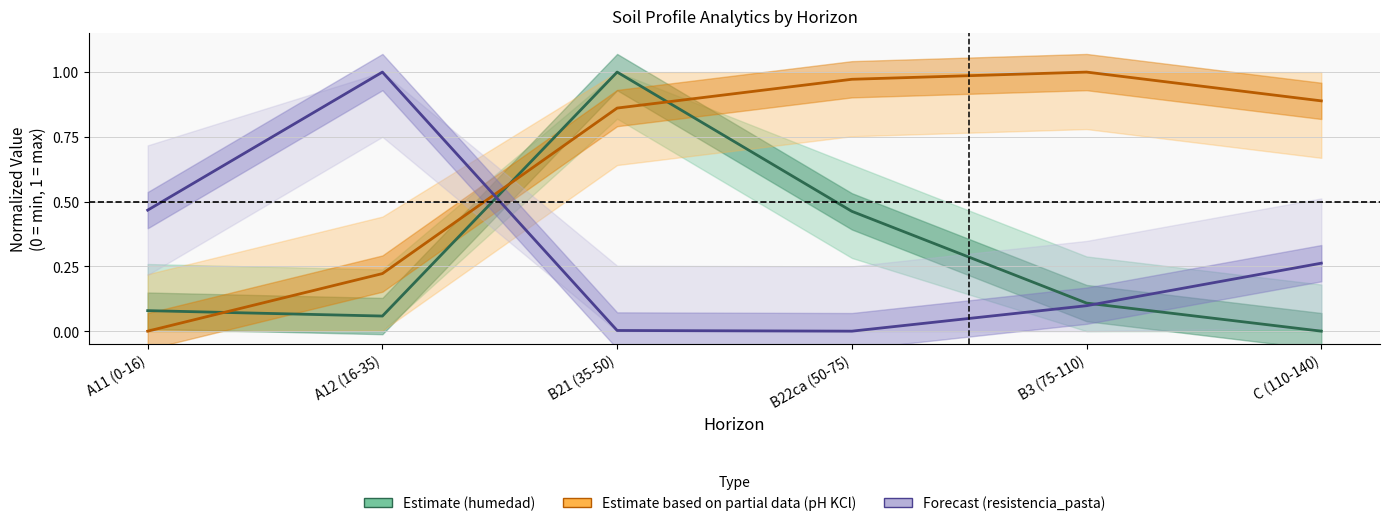

Where is the first local maximum for Forecast?

A12 (16-35)